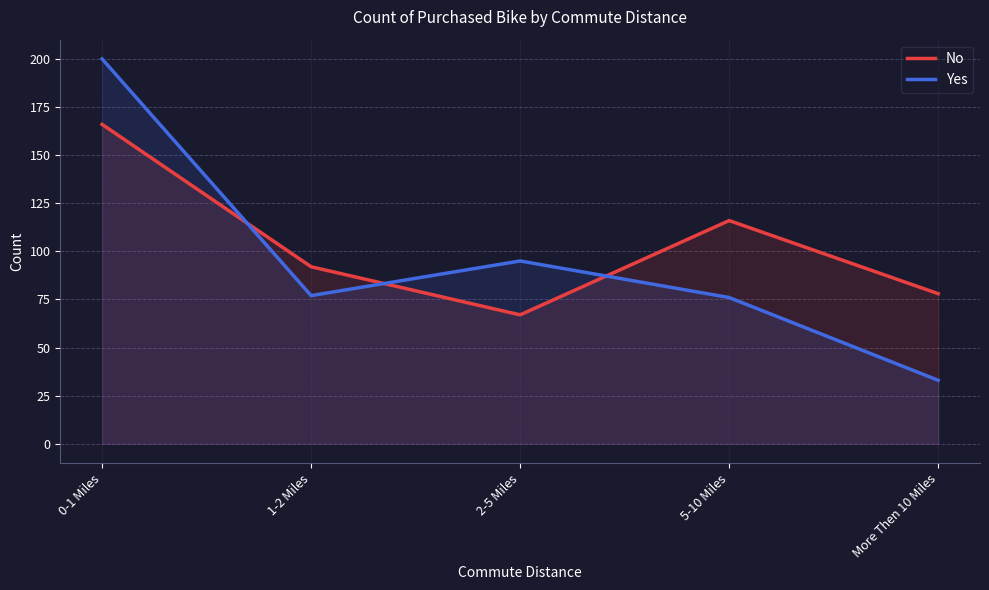

True or false: Yes has a value of 47 at 1-2 Miles.

False